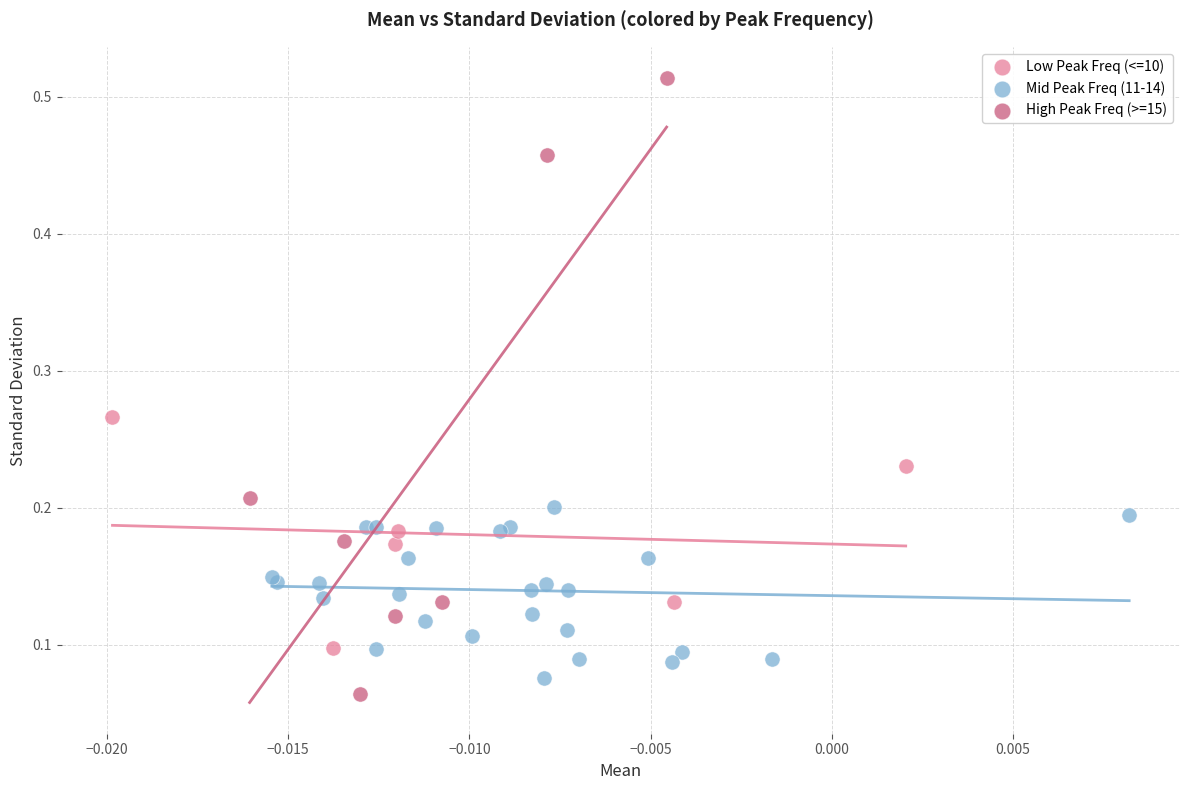

Which series has the widest spread of Y values?

High Peak Freq (>=15)